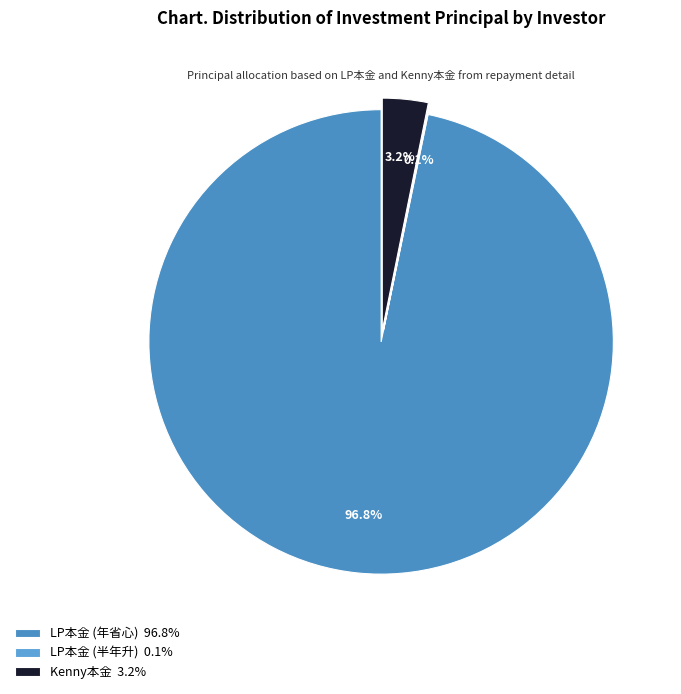

What is the largest slice in the pie chart?

LP本金 (年省心) 96.8%